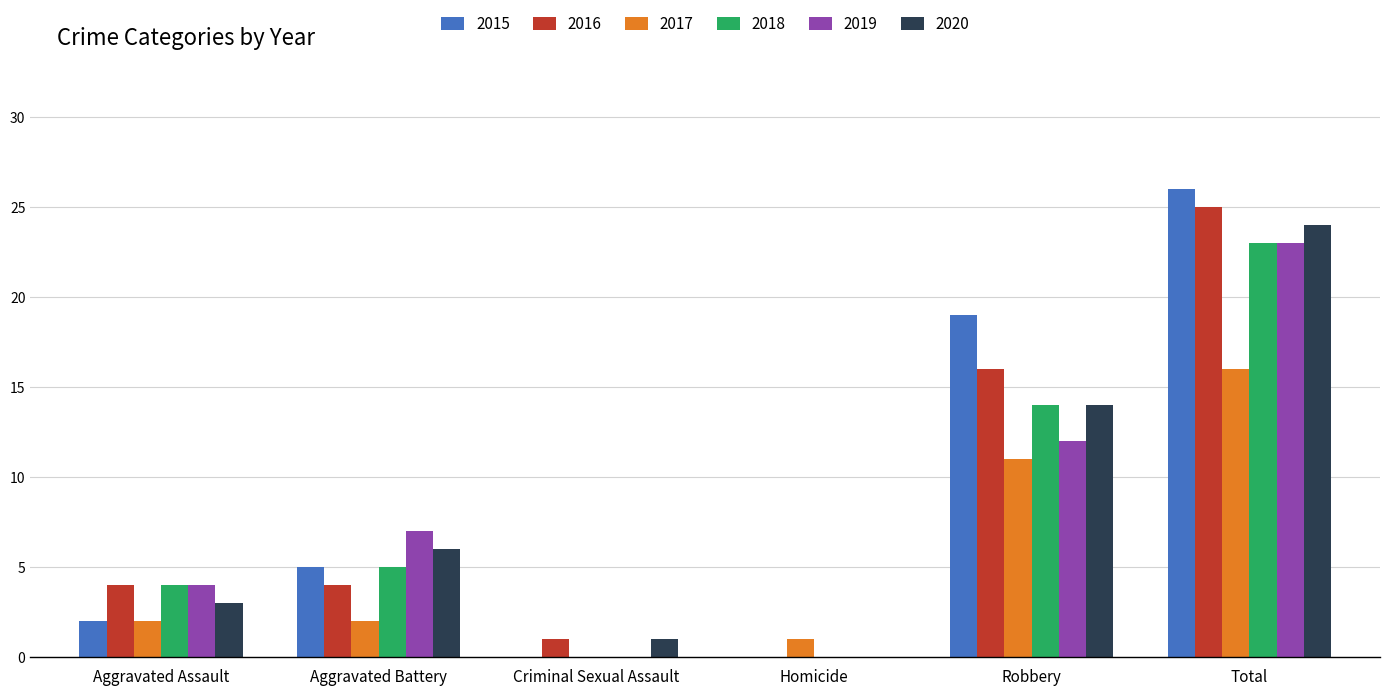

Where is 2020 nearest to the value 12?

Robbery